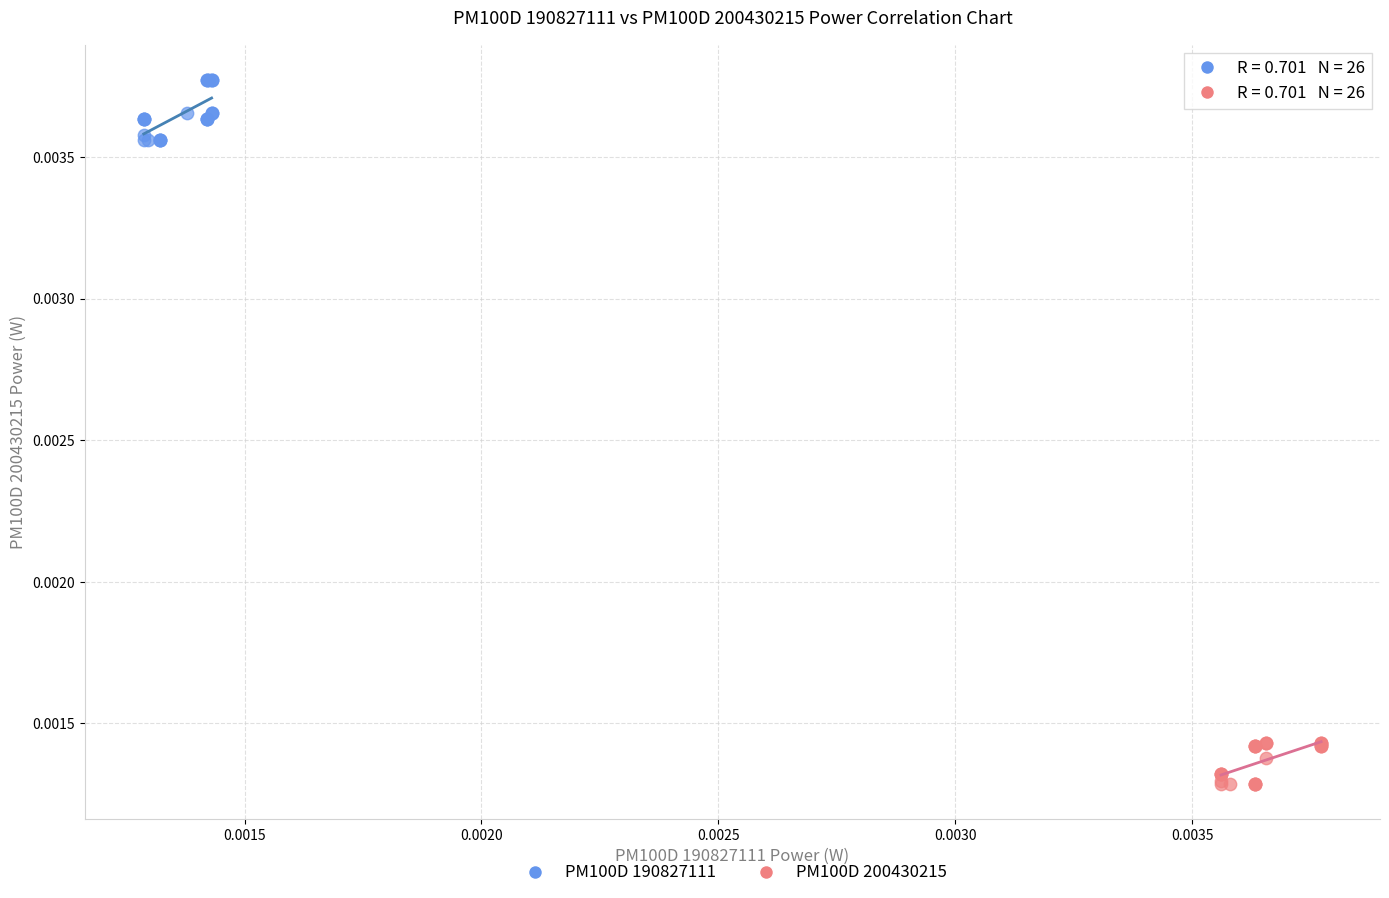

Which series reaches the minimum Y coordinate?

PM100D 200430215